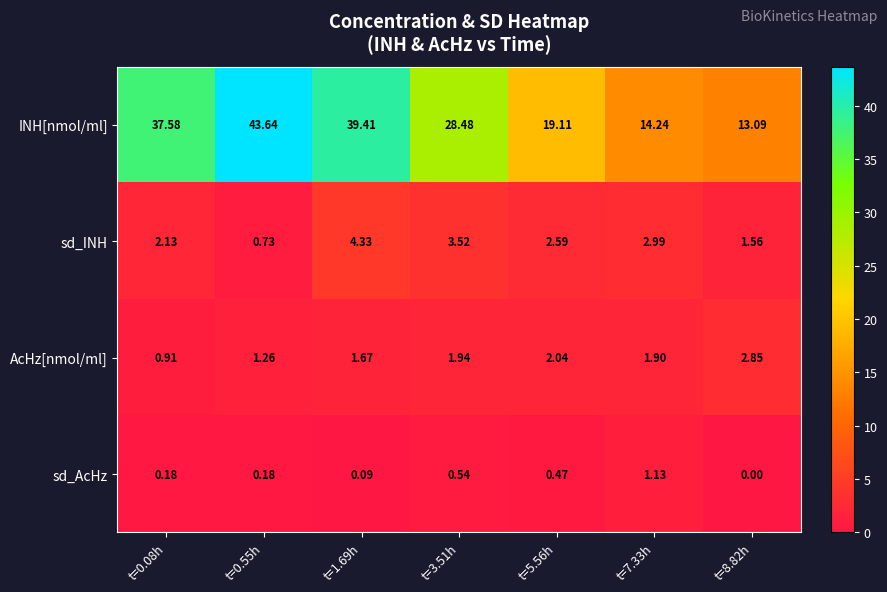

Which series has the largest range (max minus min)?

INH[nmol/ml]